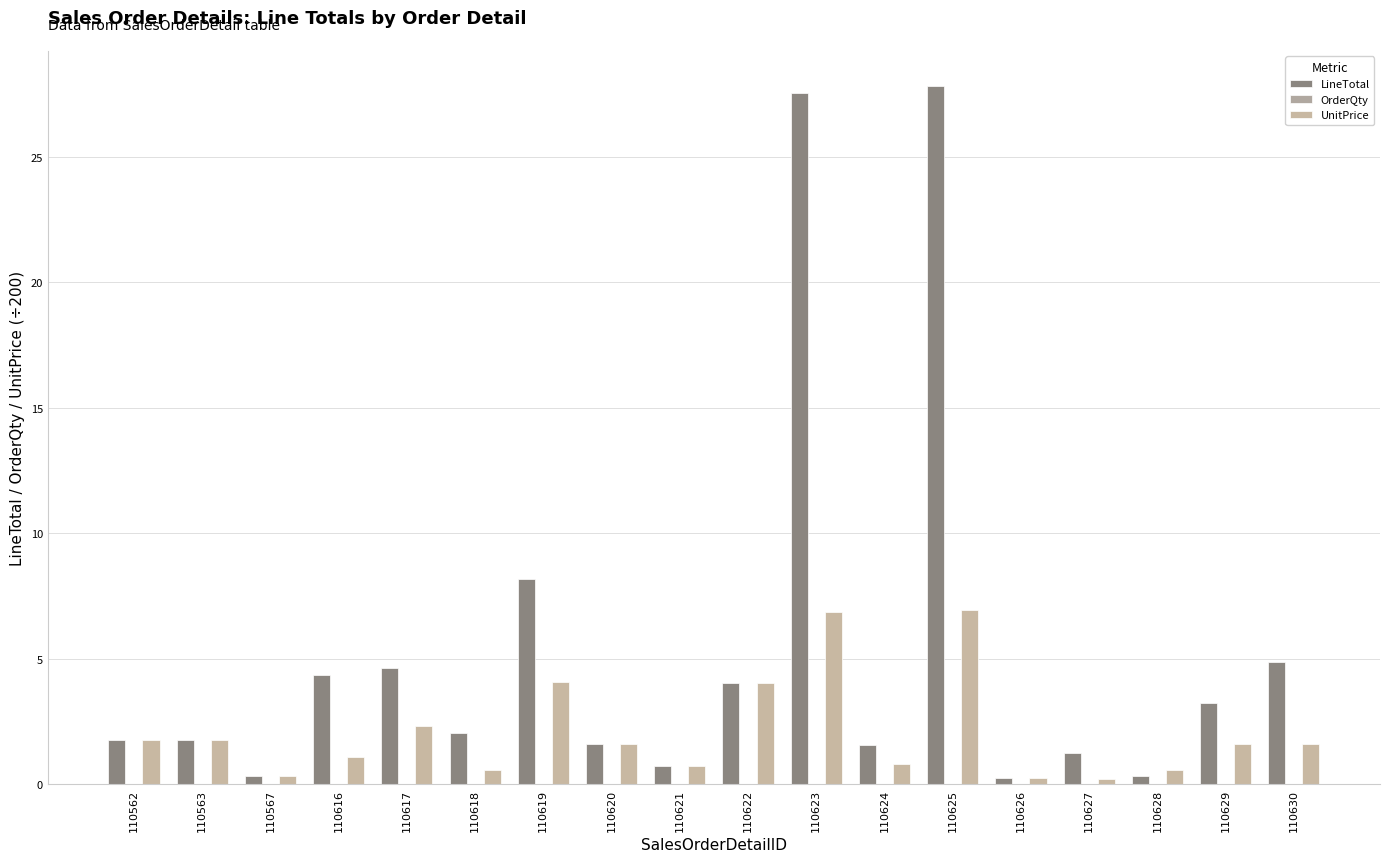

What is the value of the LineTotal bar at the 18th from the left?

4.9